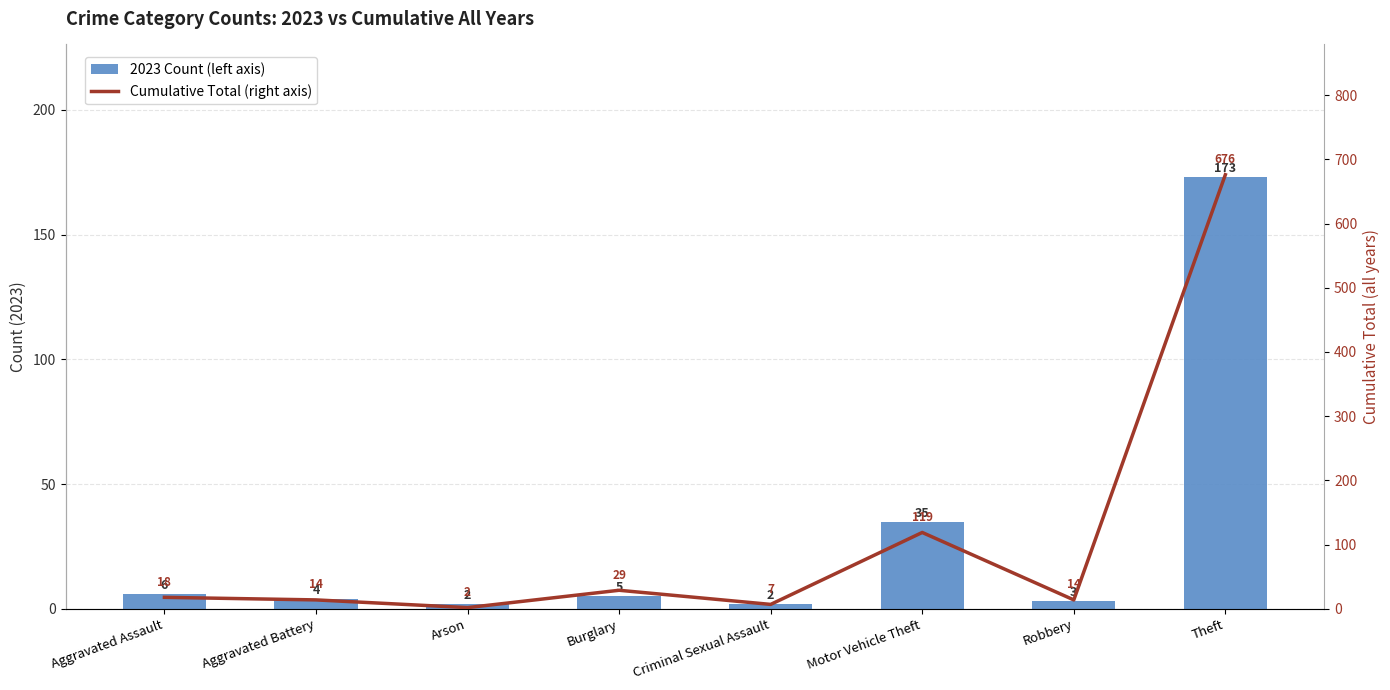

How many data points in 2023 Count (left axis) are less than 5?

4